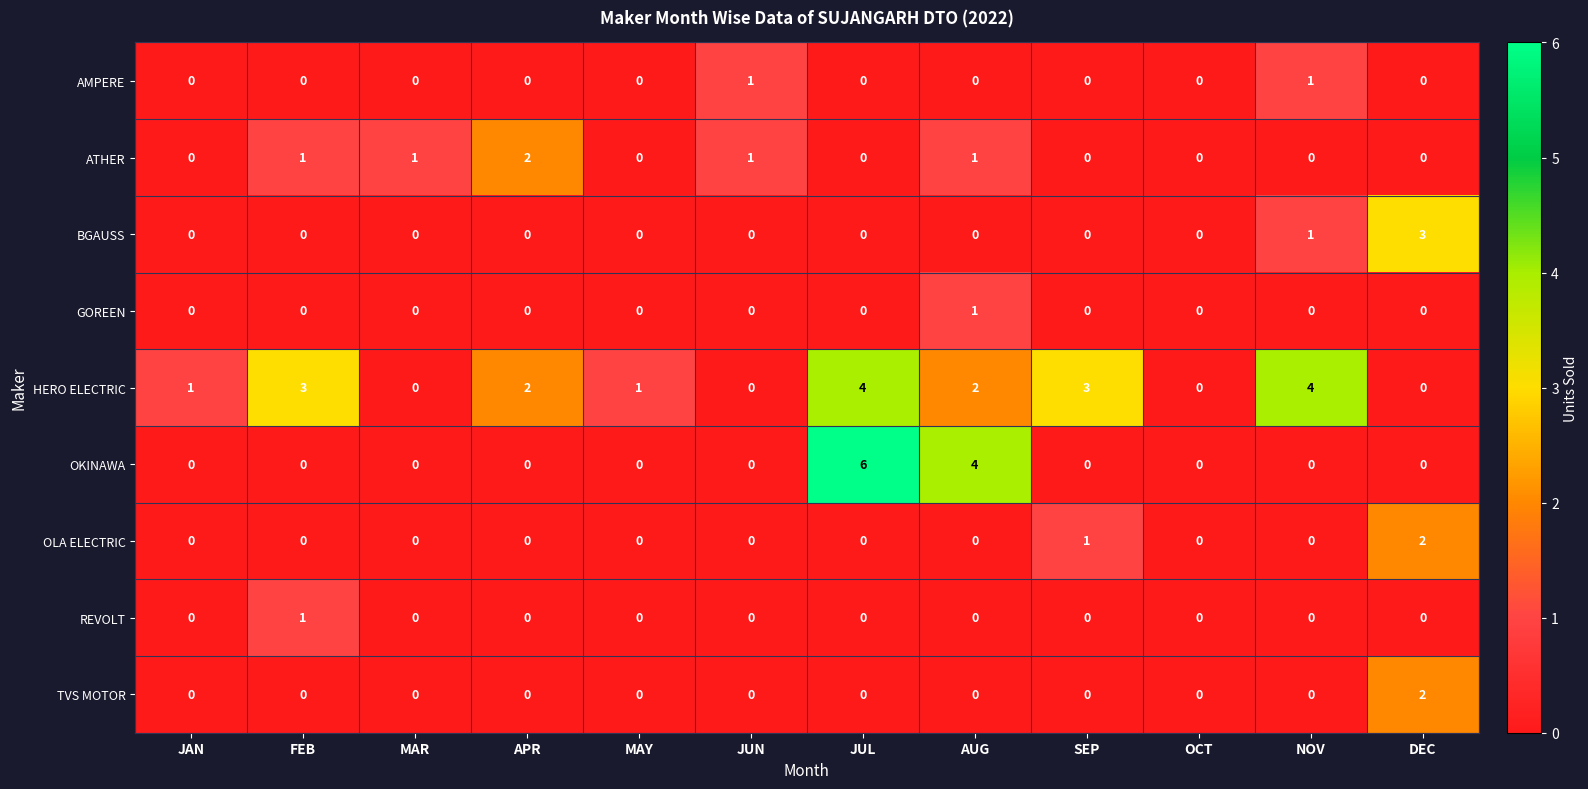

Which series has the largest total across all categories?

HERO ELECTRIC